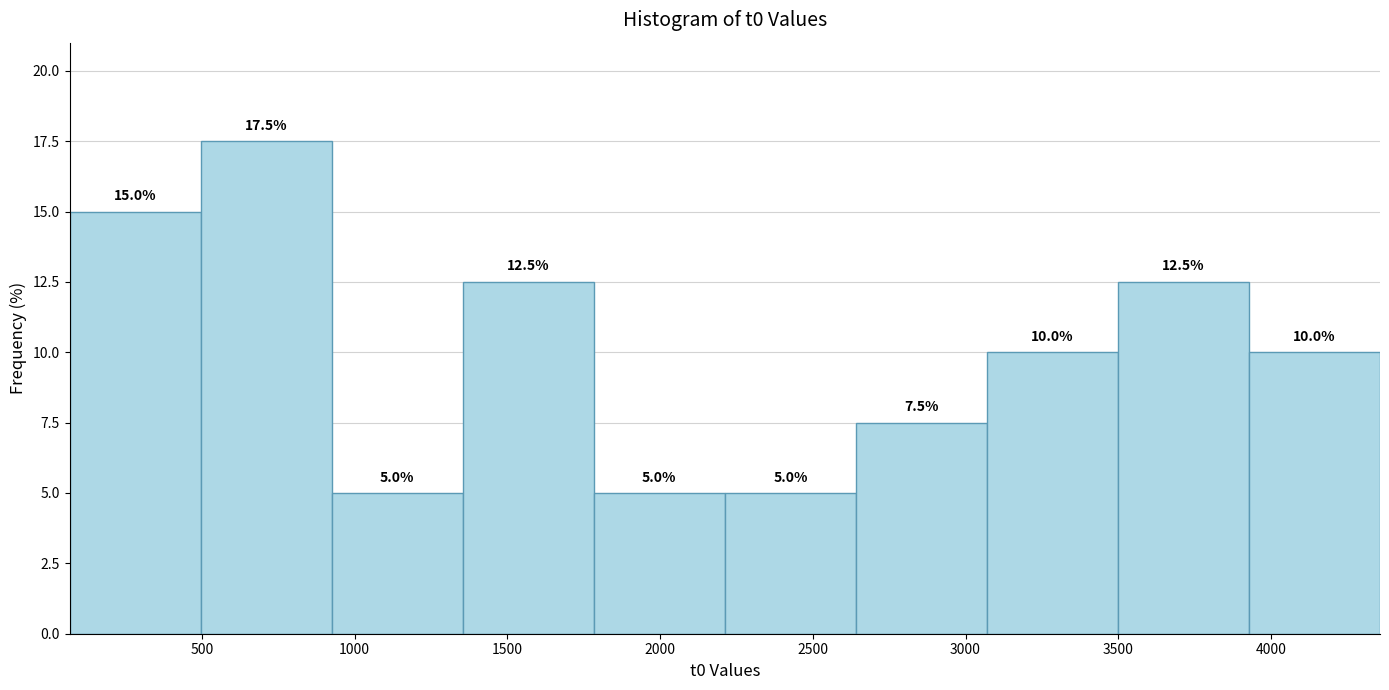

Reading left to right, transcribe this chart: for each bar, give the range it covers on the x-axis and its height. The bar edges are not printed on the chart, so give them approximately, as read against the axis.

50 to 500: 15.0
500 to 950: 17.5
950 to 1350: 5.0
1350 to 1800: 12.5
1800 to 2200: 5.0
2200 to 2650: 5.0
2650 to 3050: 7.5
3050 to 3500: 10.0
3500 to 3950: 12.5
3950 to 4350: 10.0